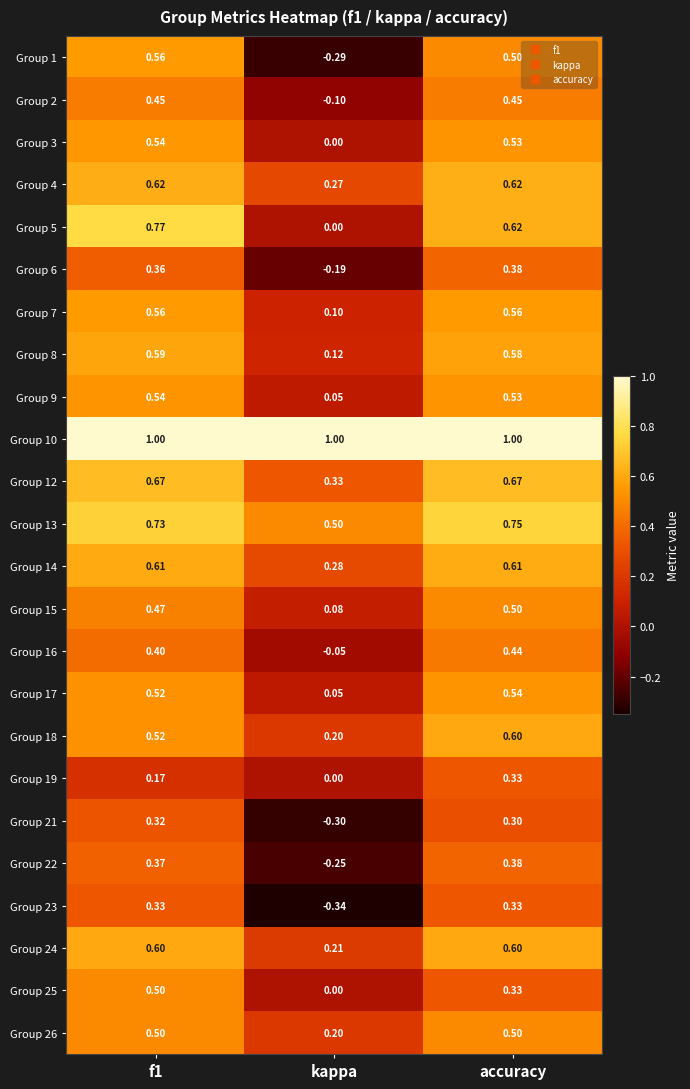

At which label is Group 26 closest to 0?

kappa